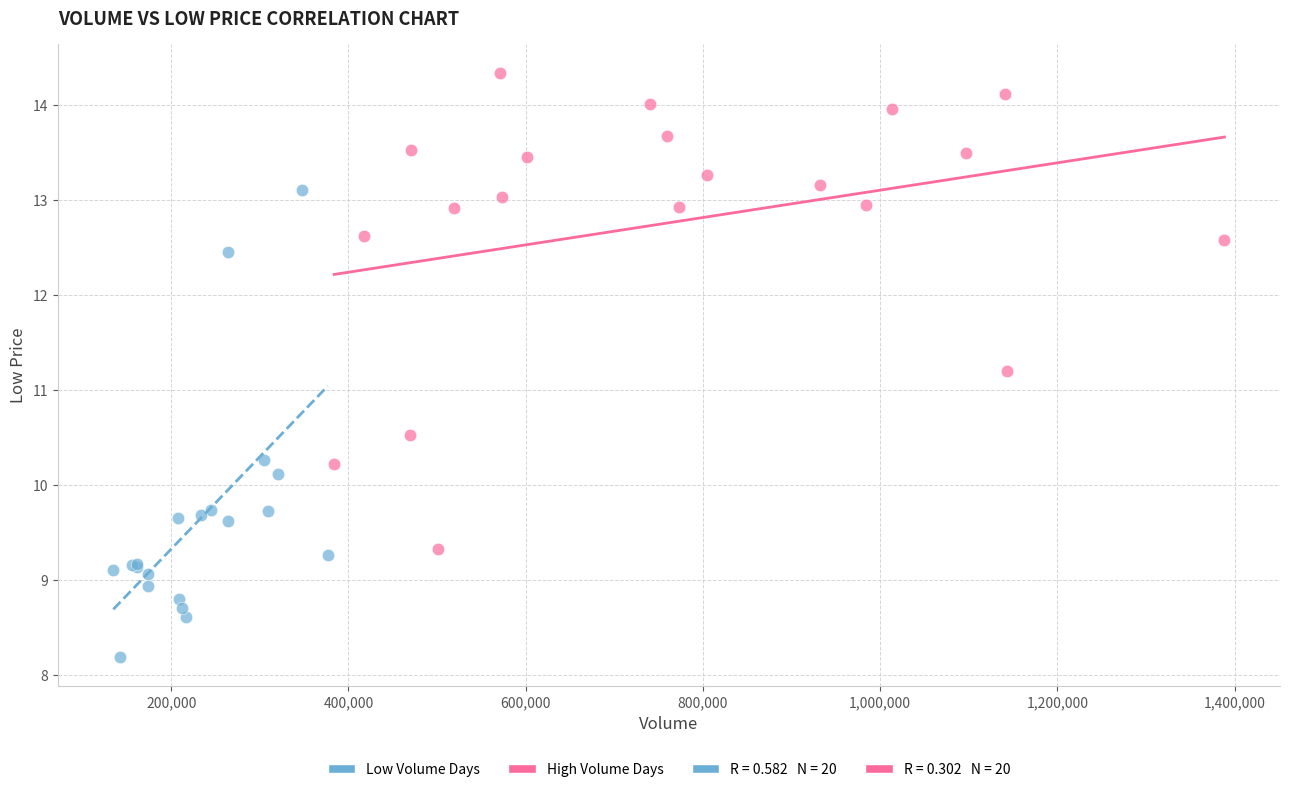

Which series contains the lowest Y value?

Low Volume Days